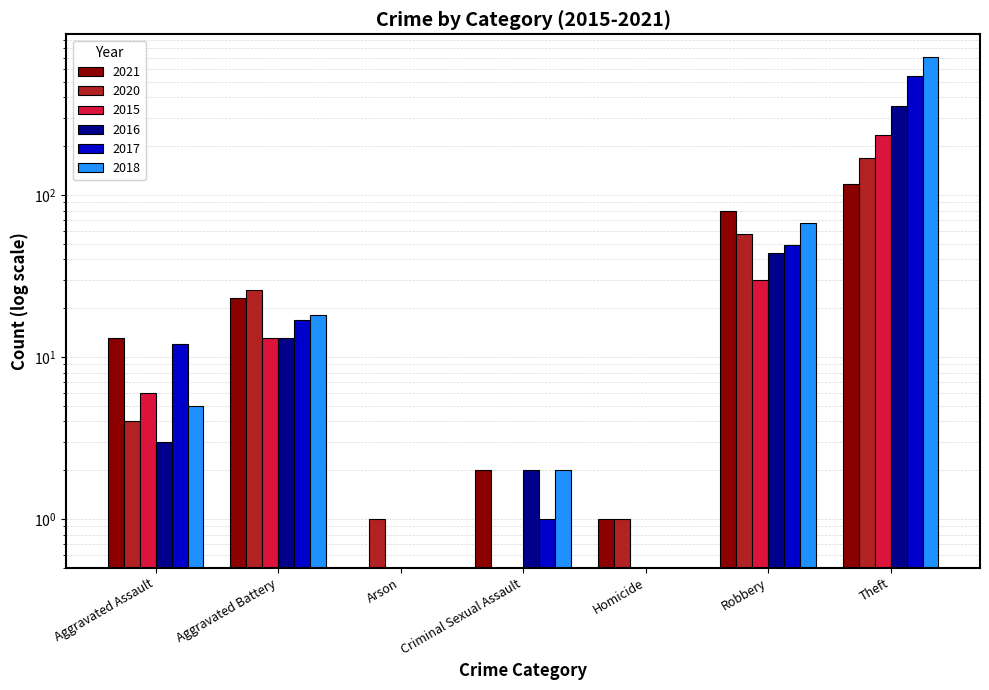

At which category is the sum across all series the highest?

Theft